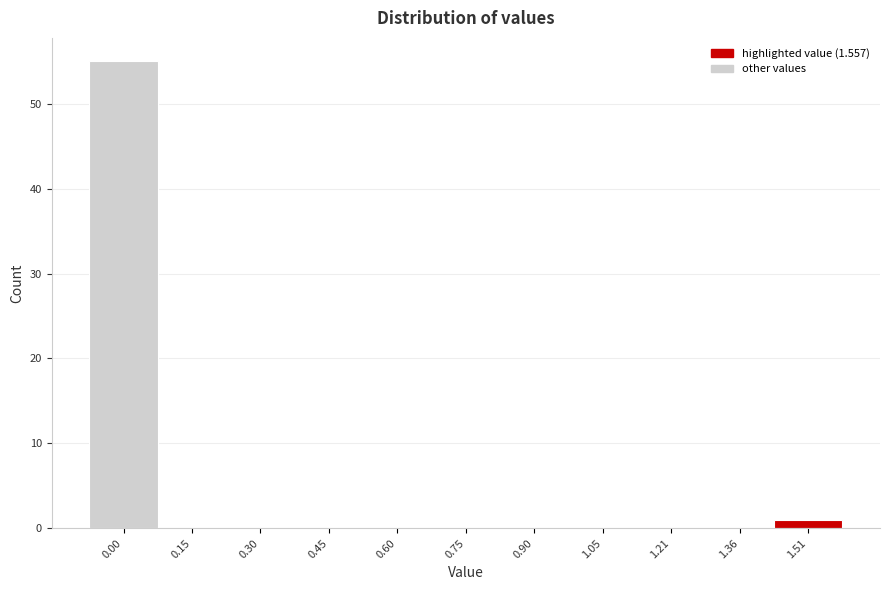

Reading left to right, transcribe all the data shown in this chart.

0.00=55	0.15=0	0.30=0	0.45=0	0.60=0	0.75=0	0.90=0	1.05=0	1.21=0	1.36=0	1.51=1